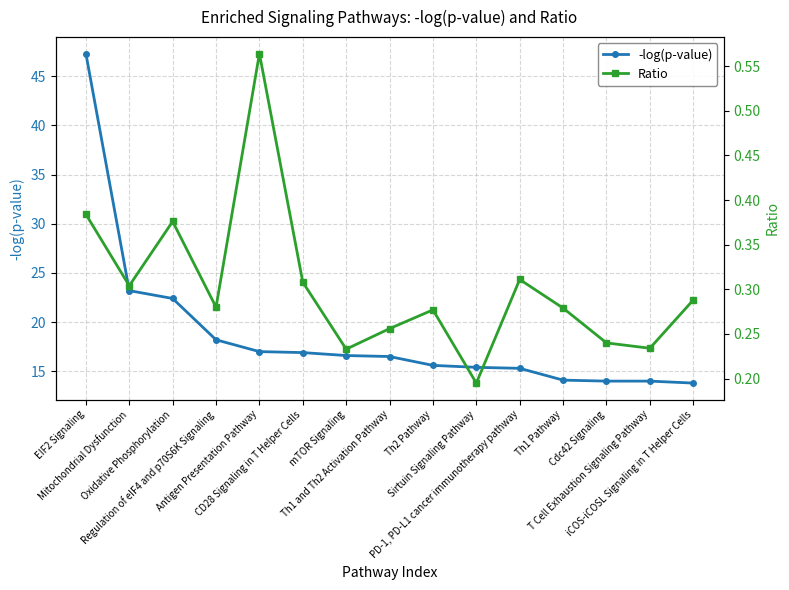

Between Th2 Pathway and Th1 Pathway, which series saw the biggest shift?

-log(p-value)